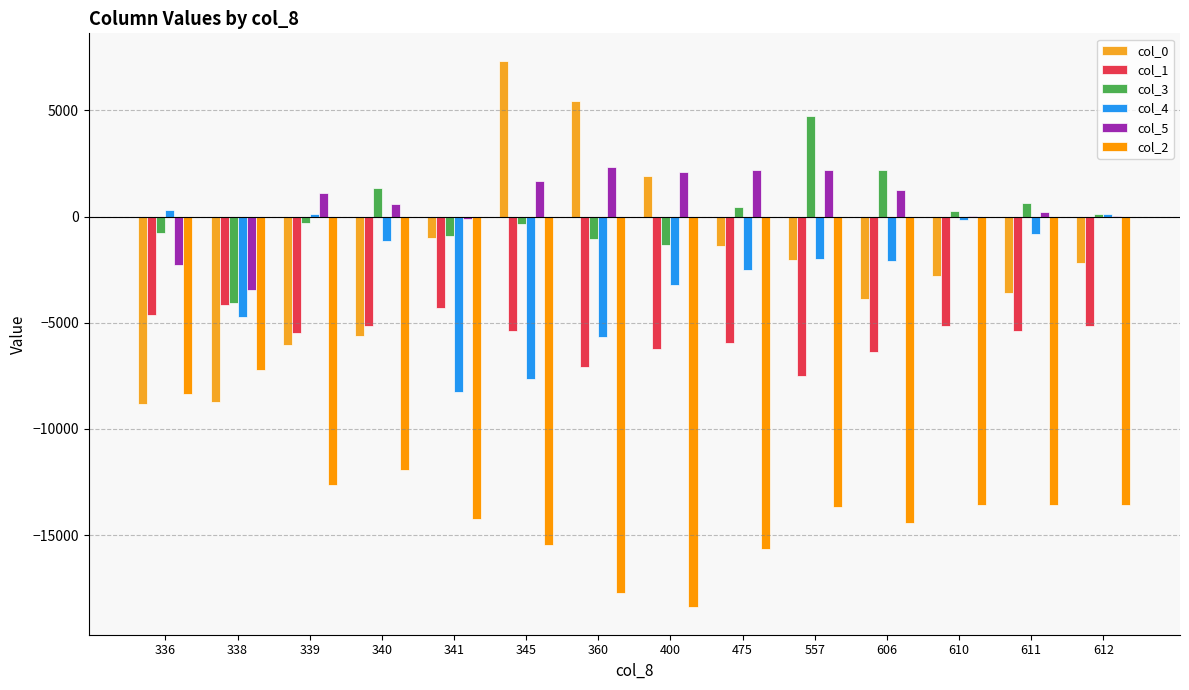

Rank the series at 345 from lowest to highest value.

col_2, col_4, col_1, col_3, col_5, col_0